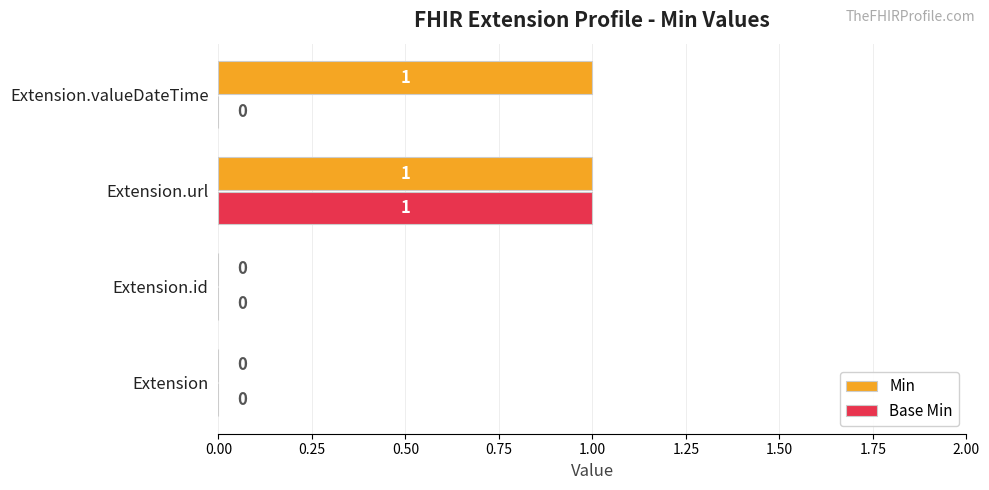

Between Extension and Extension.valueDateTime, which series saw the biggest shift?

Min